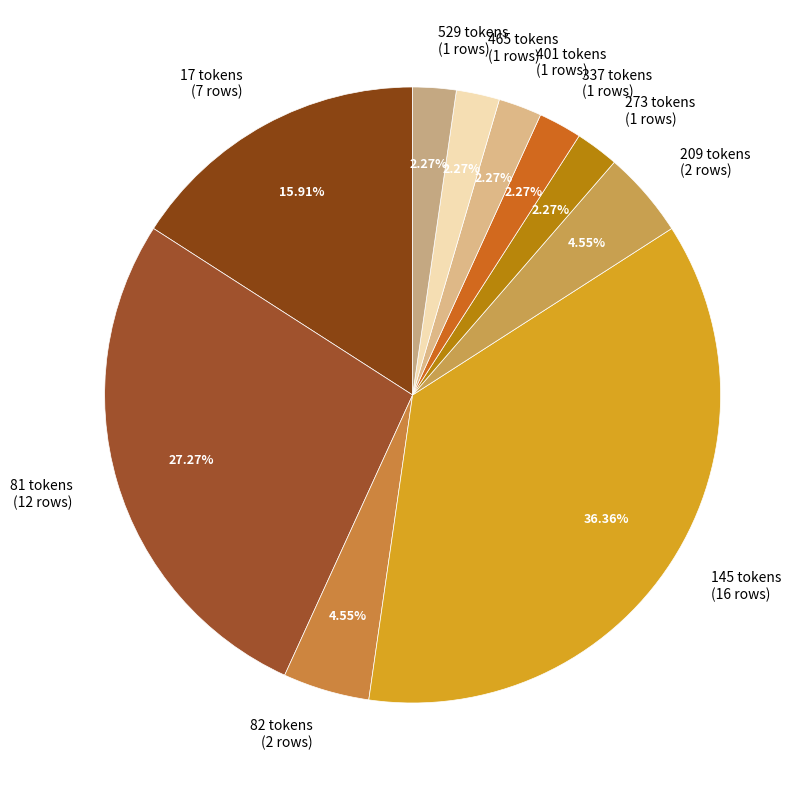

Combined, do 529 and 337 account for over 50%?

No